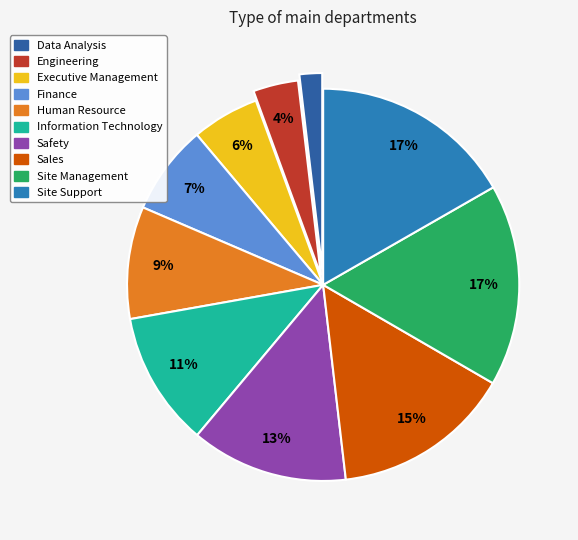

Between Engineering and Human Resource, which is larger?

Human Resource